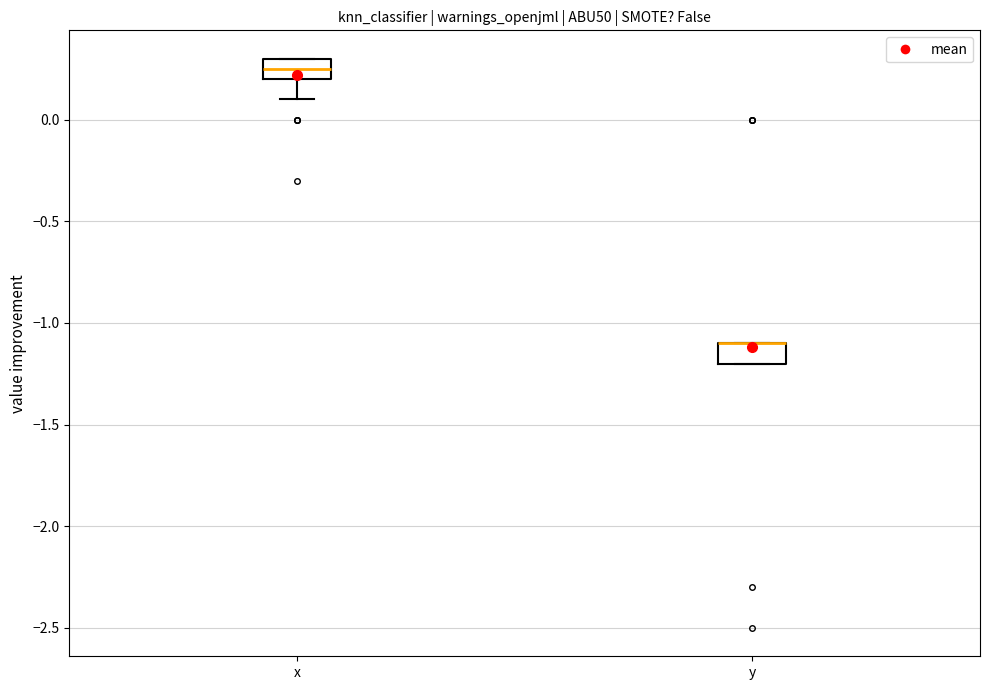

Where is the upper edge of the box for y on the y-axis? The values are not printed on the chart, so give them approximately, as read against the axis.

-1.10